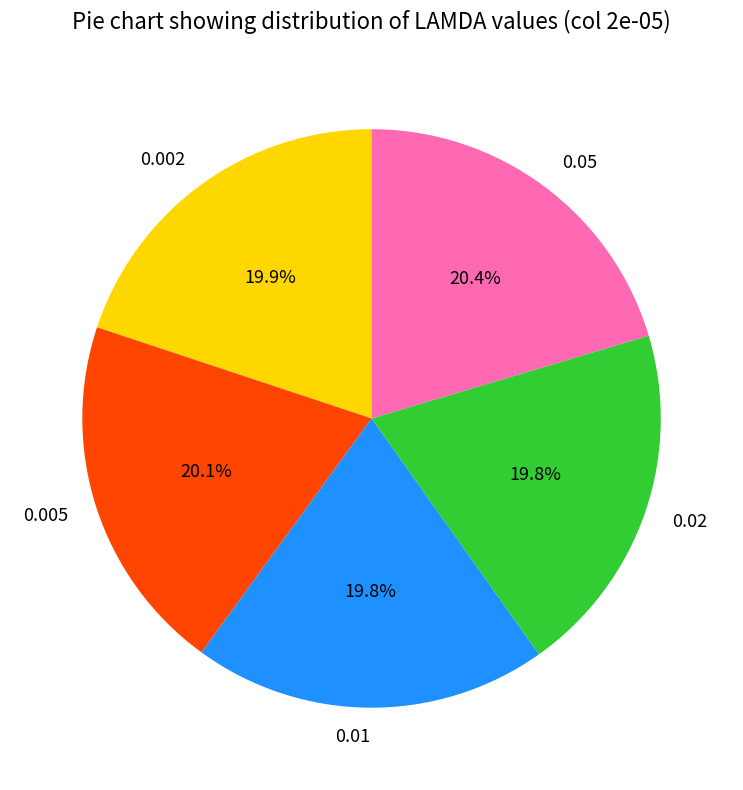

To the nearest percent, what is the average slice percentage?

20%